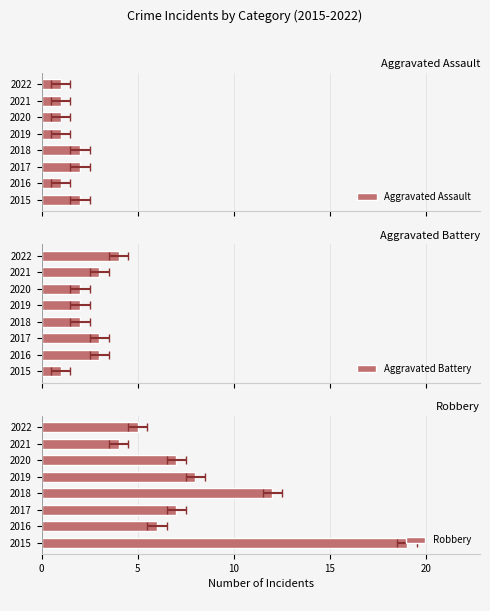

Is the value of Aggravated Battery at 2022 greater than the value of Aggravated Assault at 2019?

Yes